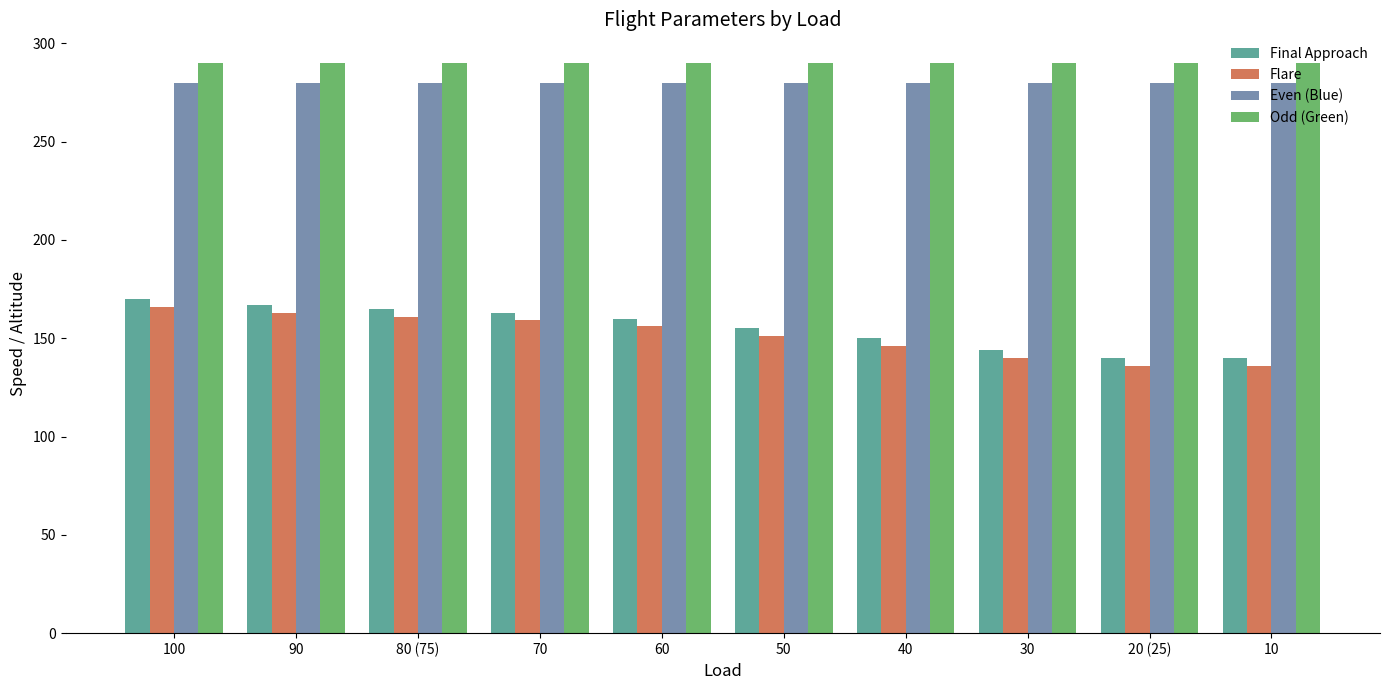

Reading left to right, transcribe all the data shown in this chart.

Final Approach: 170	167	165	163	160	155	150	144	140	140
Flare: 166	163	161	159	156	151	146	140	136	136
Even (Blue): 280	280	280	280	280	280	280	280	280	280
Odd (Green): 290	290	290	290	290	290	290	290	290	290